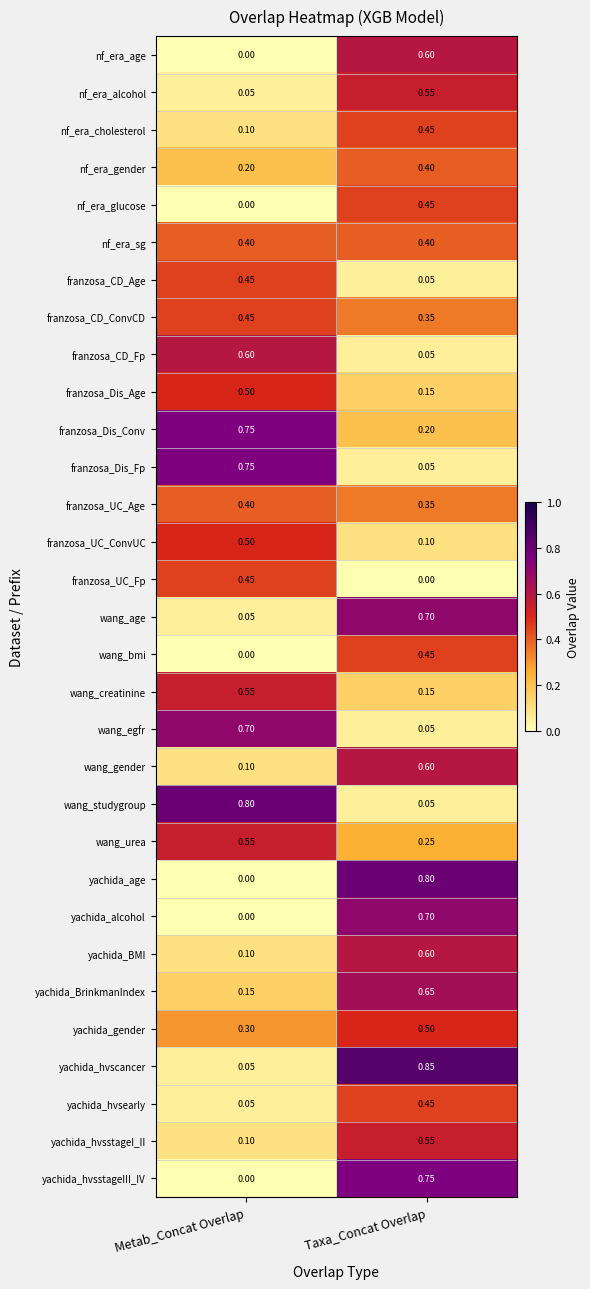

At how many categories does at least one series exceed 0?

2